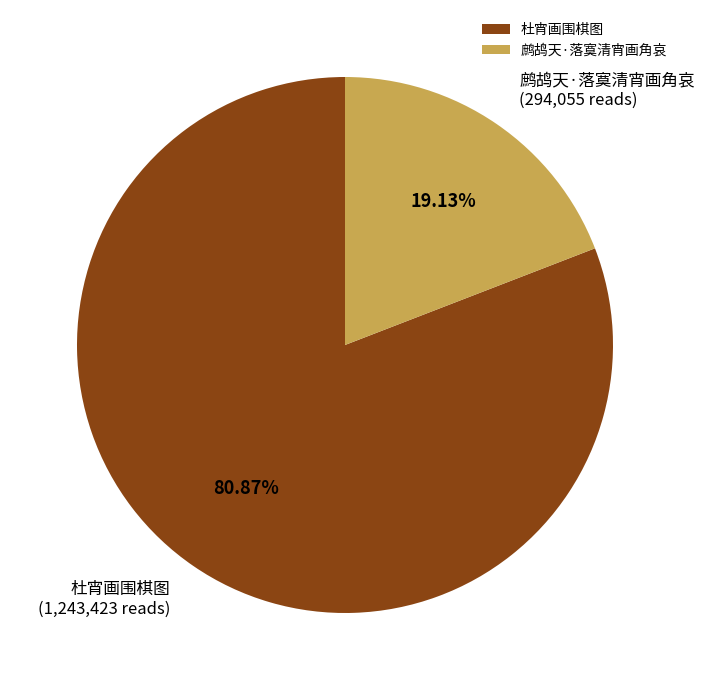

Approximately how many times larger is the value at 杜宵画围棋图 compared to 鹧鸪天·落寞清宵画角哀?

4.2